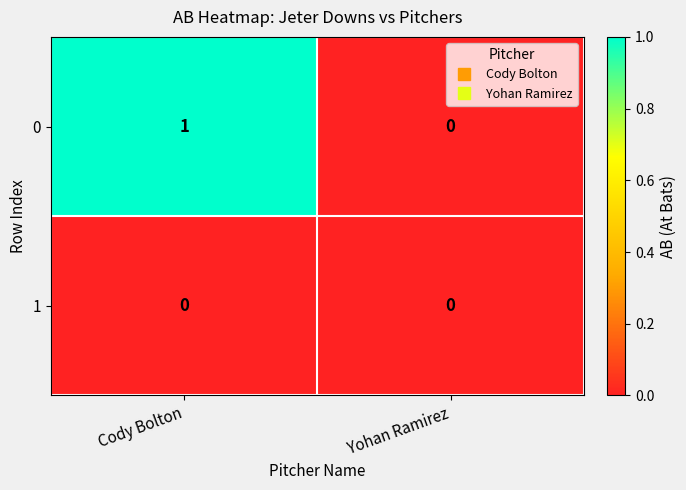

Is it true that 1 equals 0 at Yohan Ramirez?

True